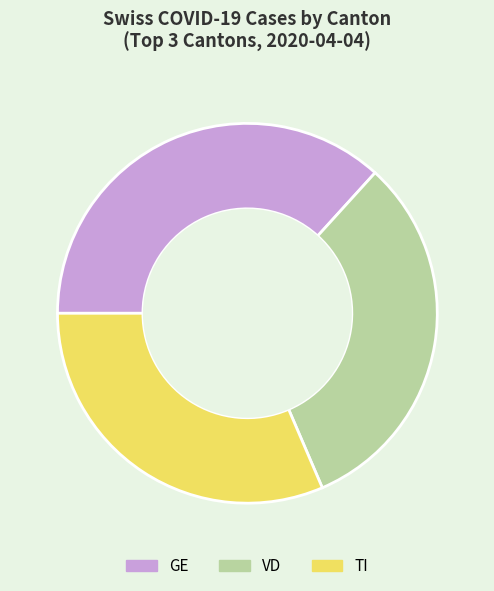

What is the largest slice in the pie chart?

GE